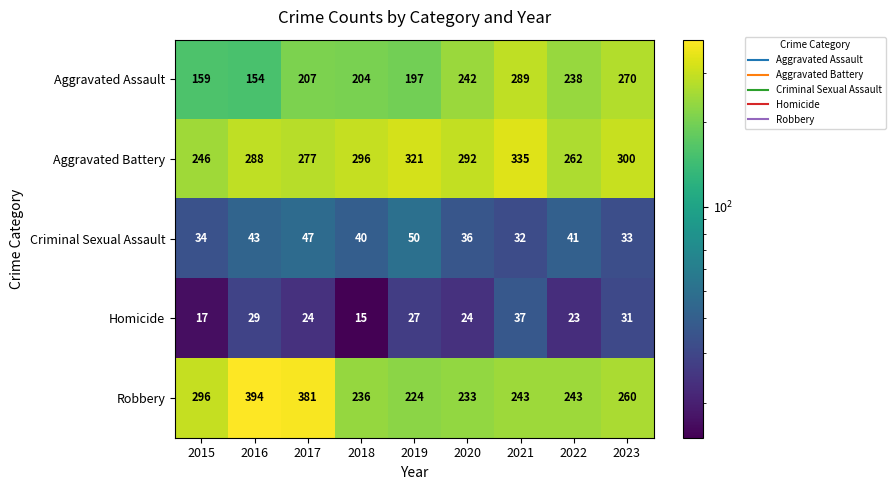

What is the maximum value shown in the chart?

394